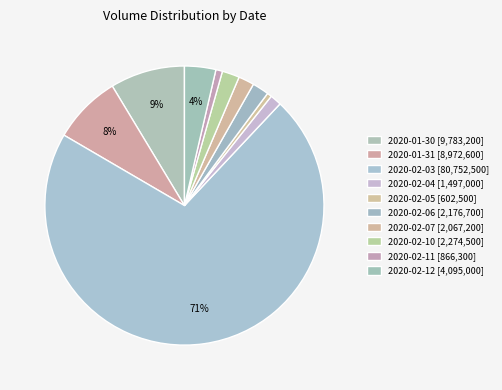

Combined, do 2020-01-30 and 2020-02-11 account for over 50%?

No